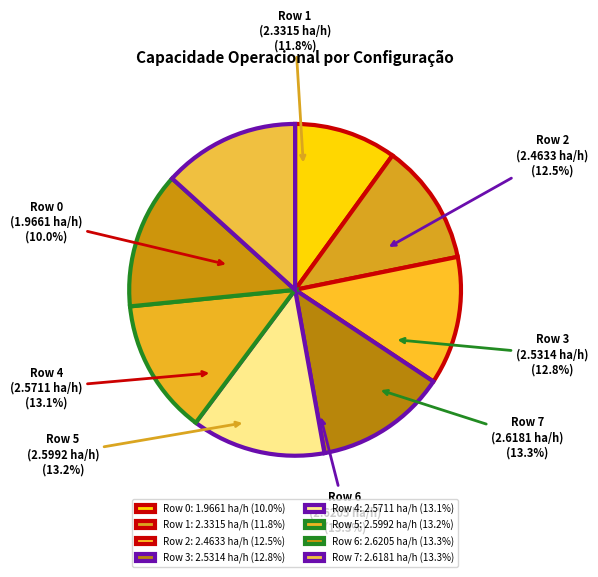

To the nearest percent, what is the difference between the largest and smallest slice percentages?

3%